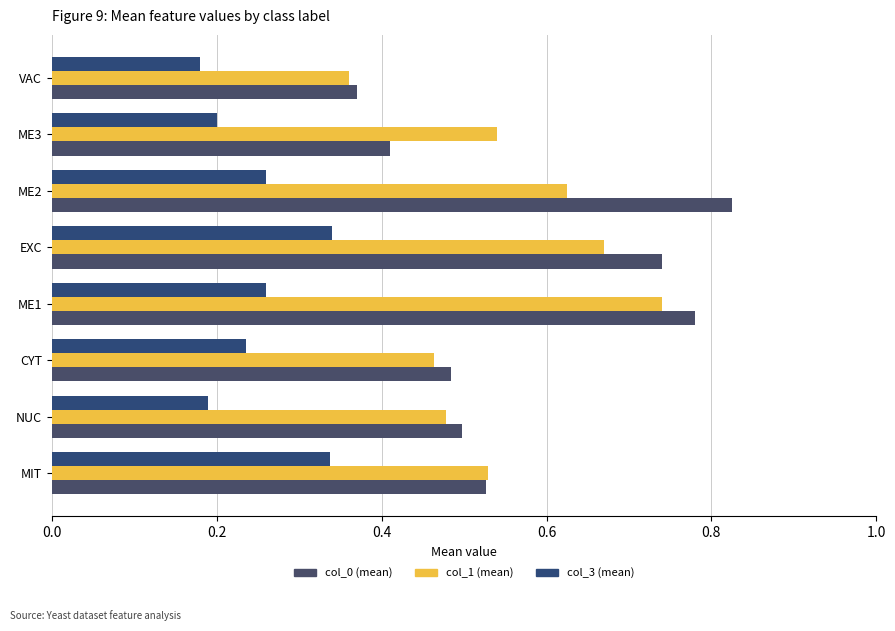

At how many categories does at least one series exceed 0?

8